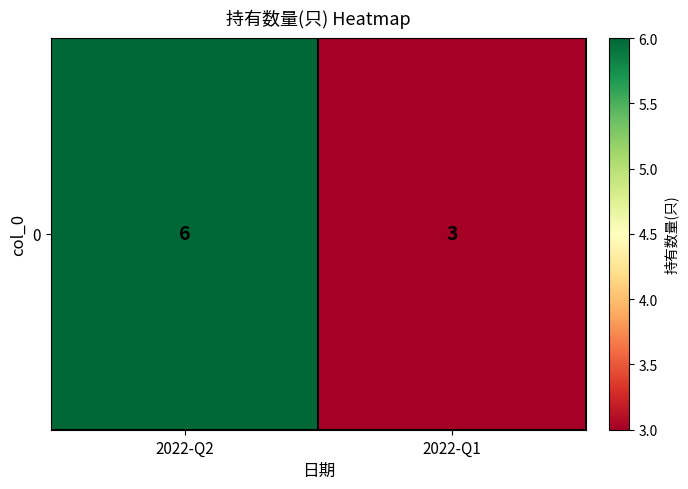

Reading left to right, transcribe all the data shown in this chart.

2022-Q2=6	2022-Q1=3